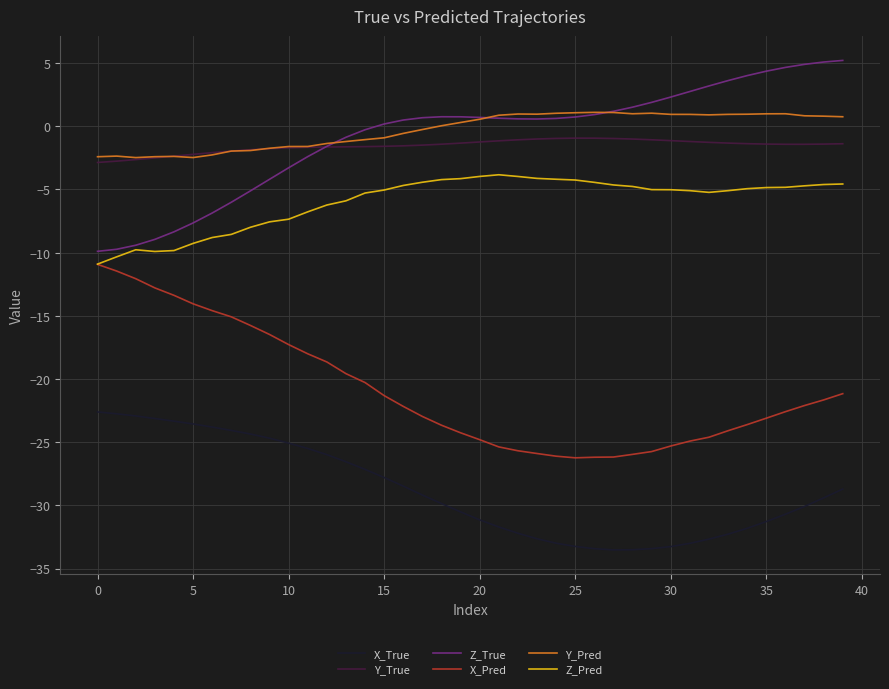

True or false: Y_Pred and X_Pred cross at least once.

False